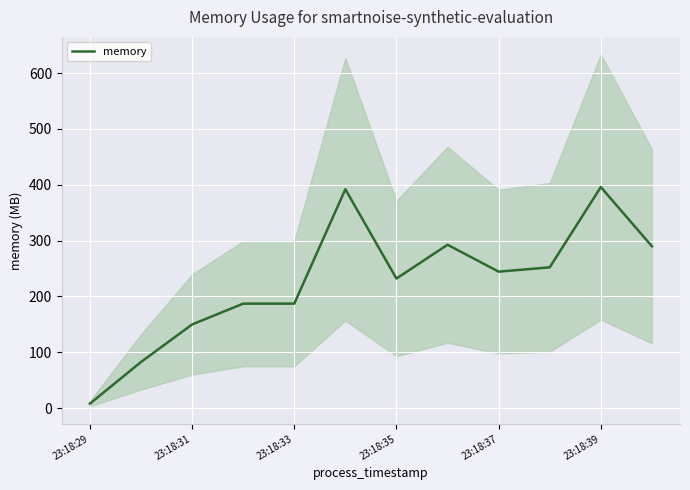

Is it true that memory equals 232.0 at 23:18:35?

True